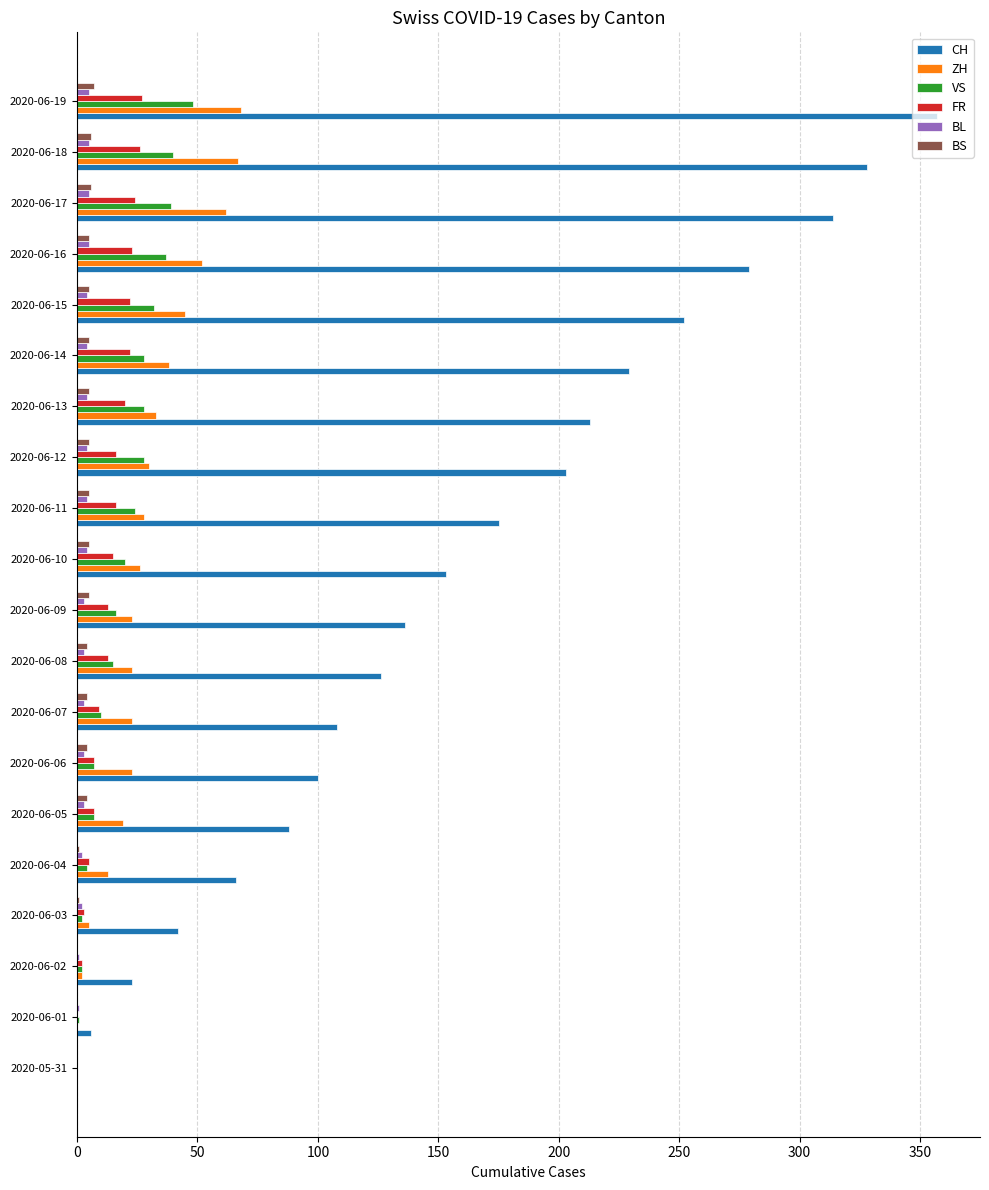

The value of CH at 2020-06-14 is 229. True or false?

True